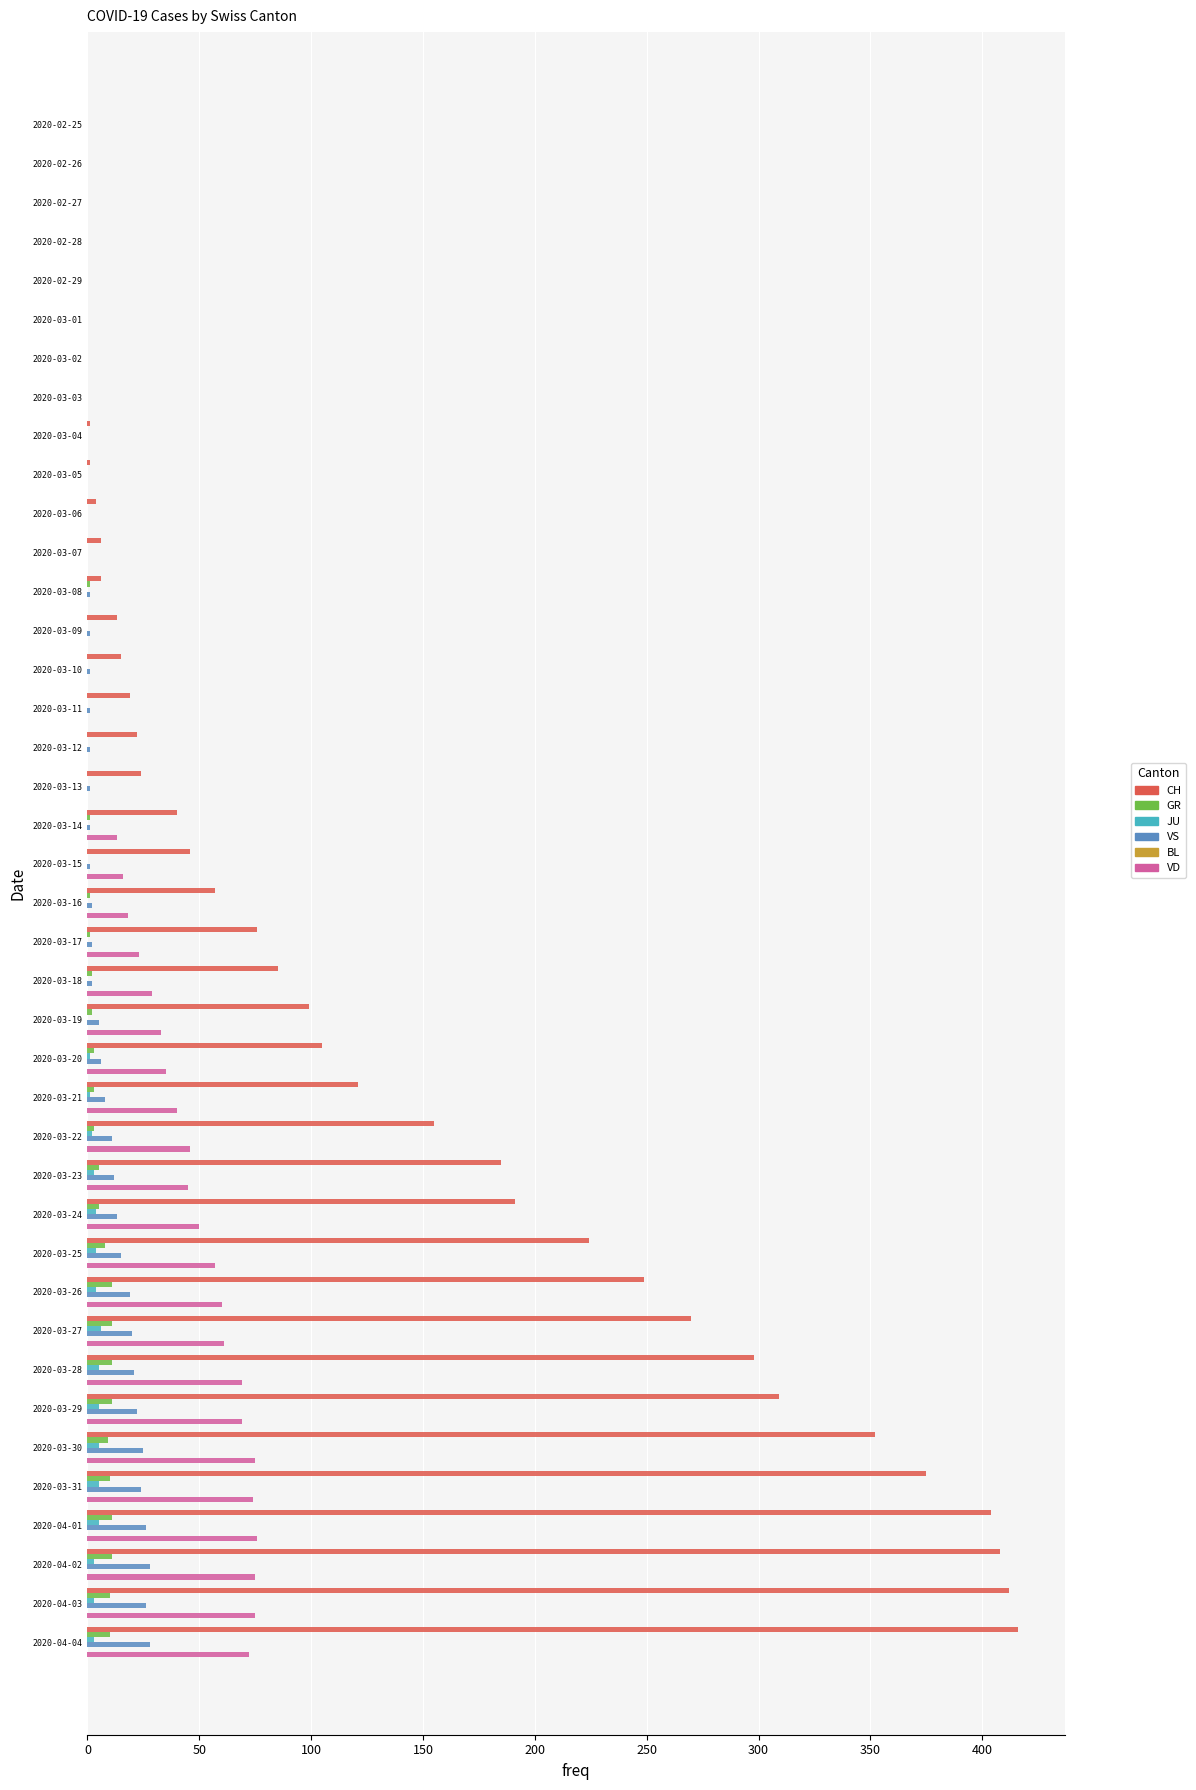

Which series changed the most between 2020-02-25 and 2020-03-29?

CH